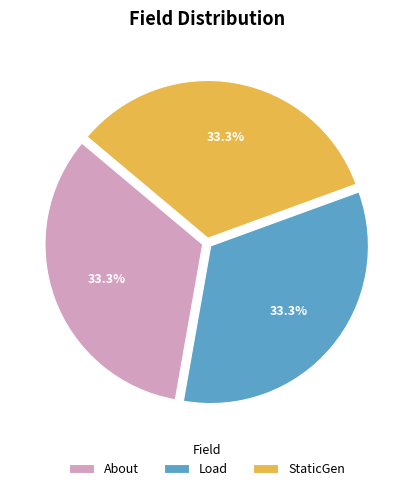

To the nearest percent, what is the difference between the Load and About slice percentages?

0%